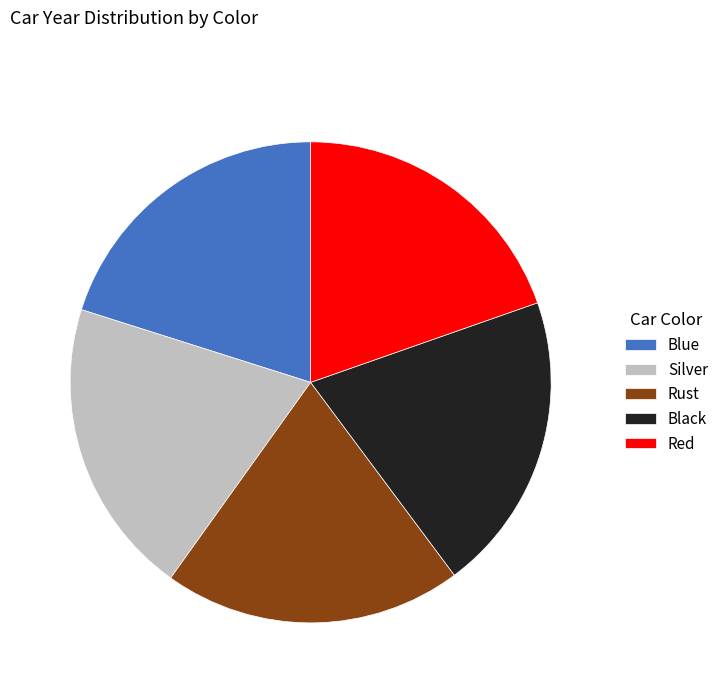

What is the ratio of the value at Silver to the value at Black?

1.0